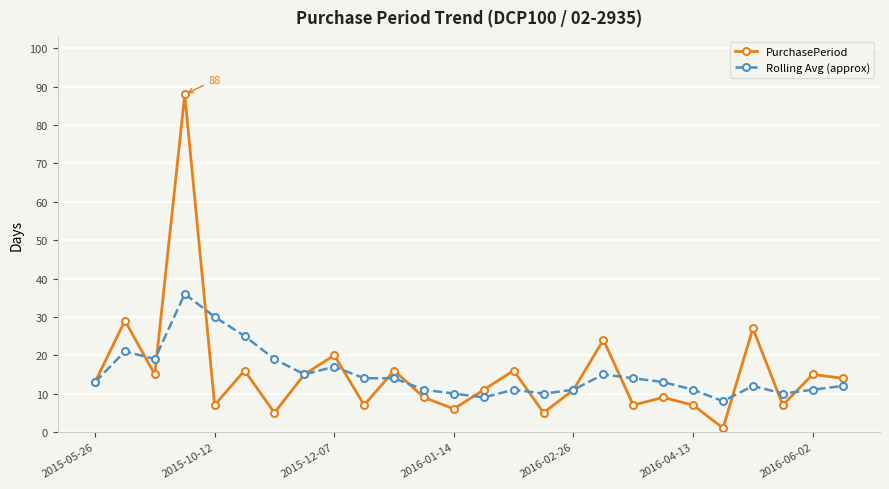

Rank the series by their maximum value, from lowest to highest.

Rolling Avg (approx), PurchasePeriod